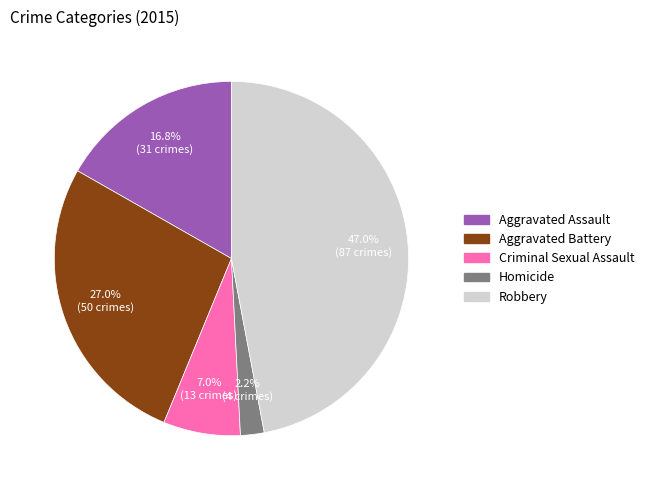

To the nearest percent, what percentage of the pie is Robbery?

47%